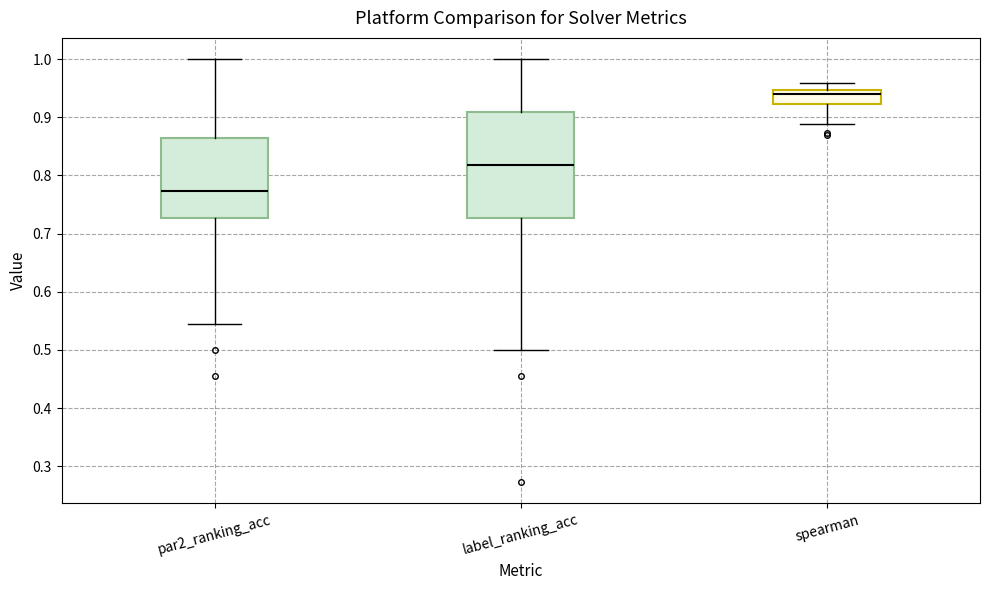

Comparing the boxes themselves (not the whiskers), which one is the tallest?

label_ranking_acc